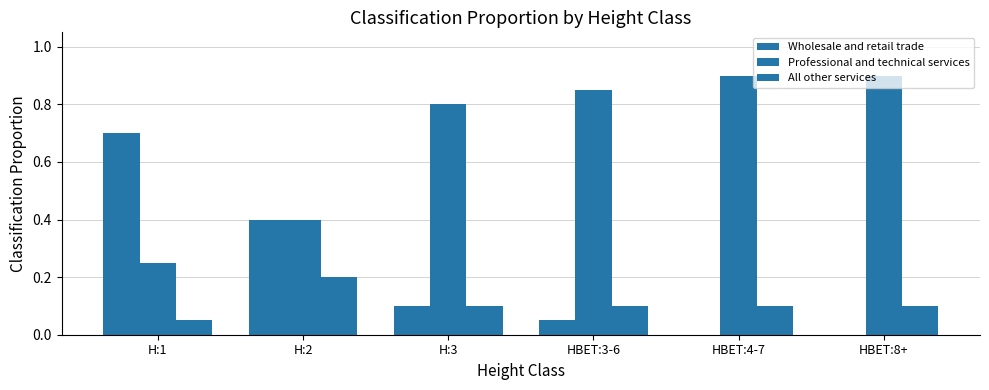

Reading left to right, extract all data points from this chart.

Wholesale and retail trade: 0.7	0.4	0.1	0.1	0.0	0.0
Professional and technical services: 0.2	0.4	0.8	0.8	0.9	0.9
All other services: 0.1	0.2	0.1	0.1	0.1	0.1